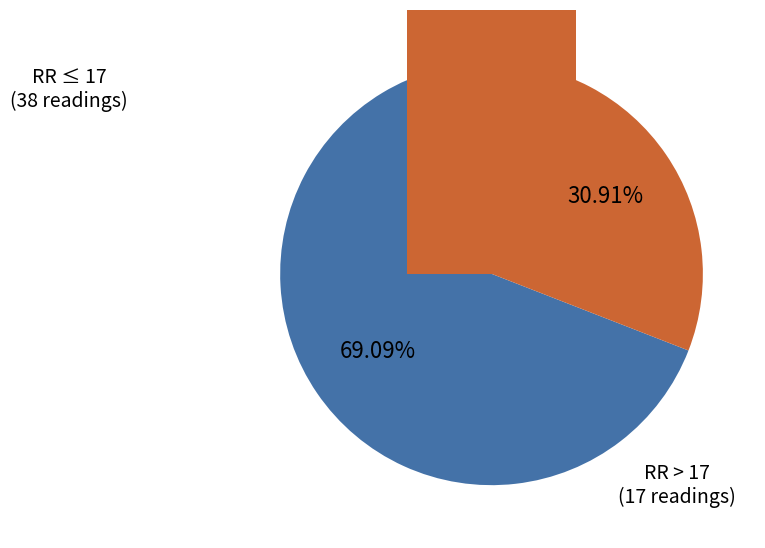

Is there any slice that represents more than half of the pie?

No